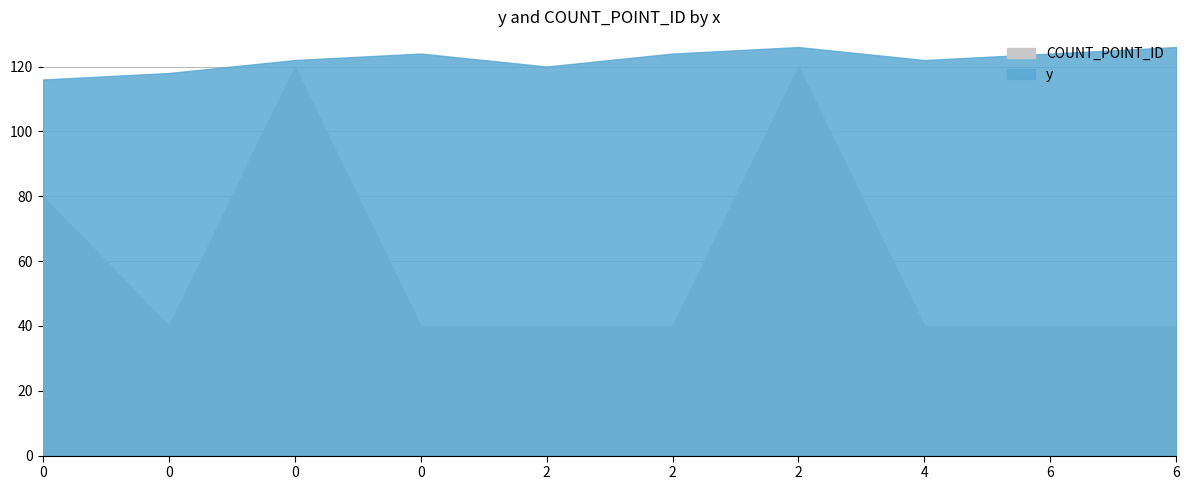

Is the value of y at 0 greater than the value of COUNT_POINT_ID at 2?

Yes